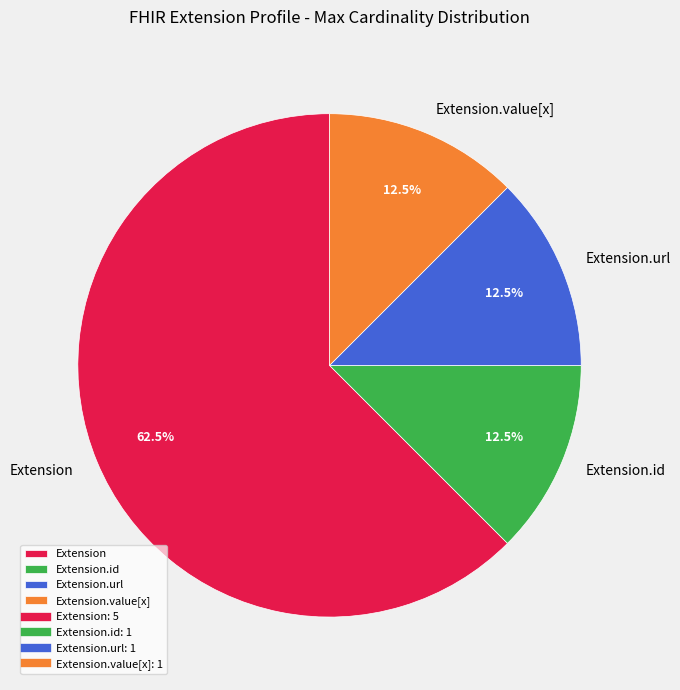

Is Extension the majority of the pie?

Yes